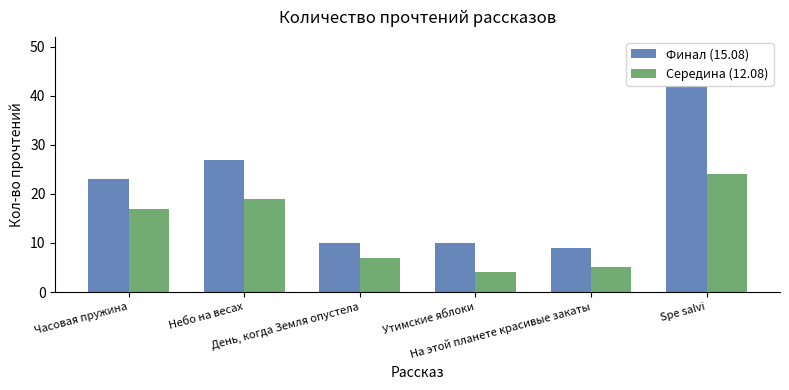

At how many categories does at least one series exceed 16?

3